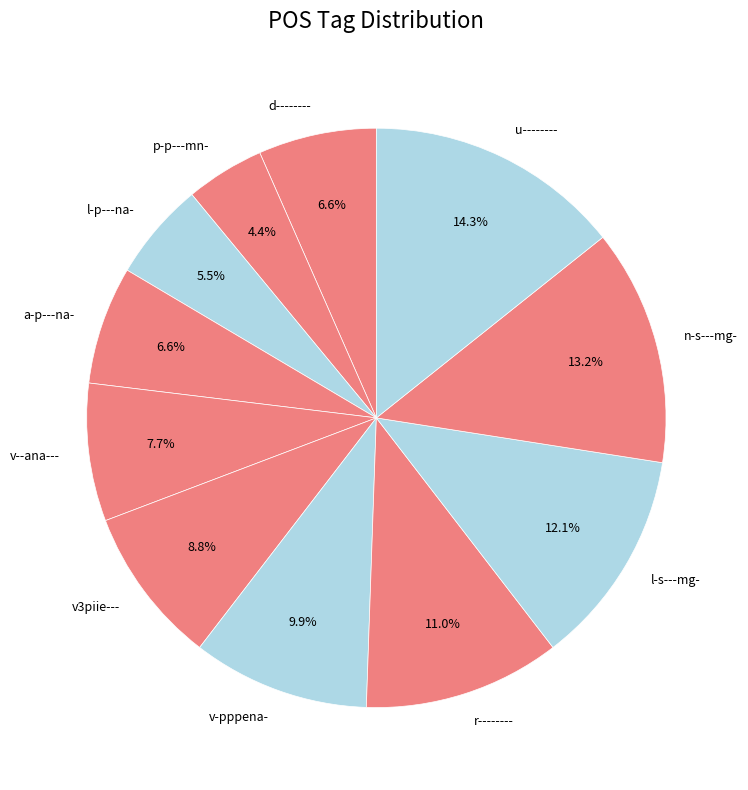

Approximately how many times larger is the value at a-p---na- compared to v3piie---?

0.8